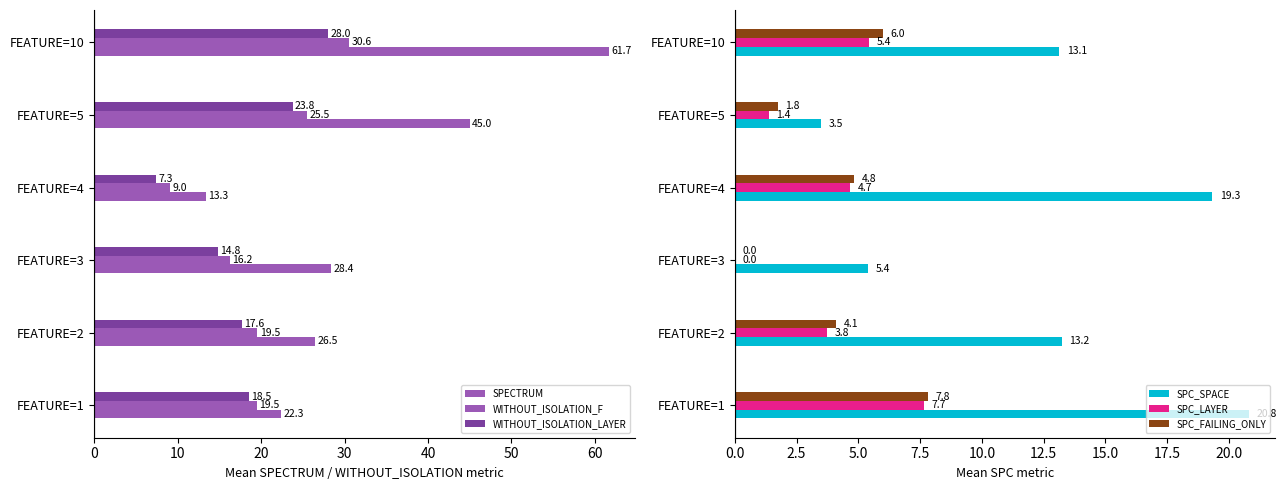

Reading left to right, list all the values displayed in this chart.

SPECTRUM: 22.3	26.5	28.4	13.3	45.0	61.7
WITHOUT_ISOLATION_F: 19.5	19.5	16.2	9.0	25.5	30.6
WITHOUT_ISOLATION_LAYER: 18.5	17.6	14.8	7.3	23.8	28.0
SPC_SPACE: 20.8	13.2	5.4	19.3	3.5	13.1
SPC_LAYER: 7.7	3.8	0.0	4.7	1.4	5.4
SPC_FAILING_ONLY: 7.8	4.1	0.0	4.8	1.8	6.0